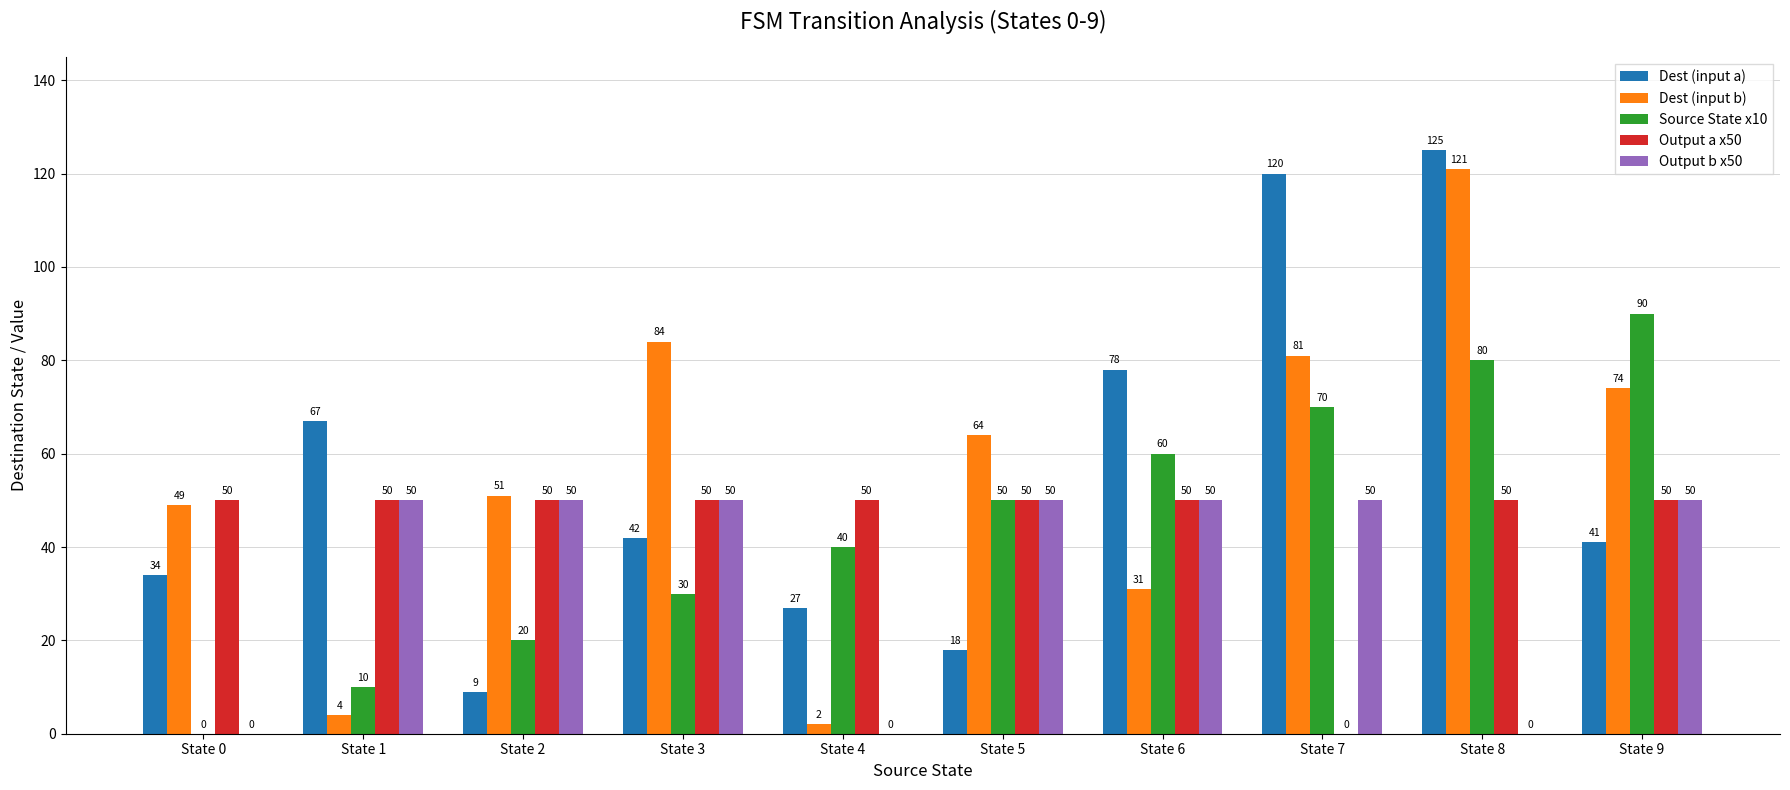

Reading right to left, what are all the values shown in this chart?

Dest (input a): 41	125	120	78	18	27	42	9	67	34
Dest (input b): 74	121	81	31	64	2	84	51	4	49
Source State x10: 90	80	70	60	50	40	30	20	10	0
Output a x50: 50	50	0	50	50	50	50	50	50	50
Output b x50: 50	0	50	50	50	0	50	50	50	0